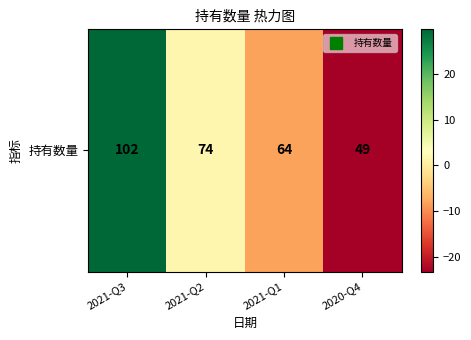

Where does the data first go above 1?

2021-Q3